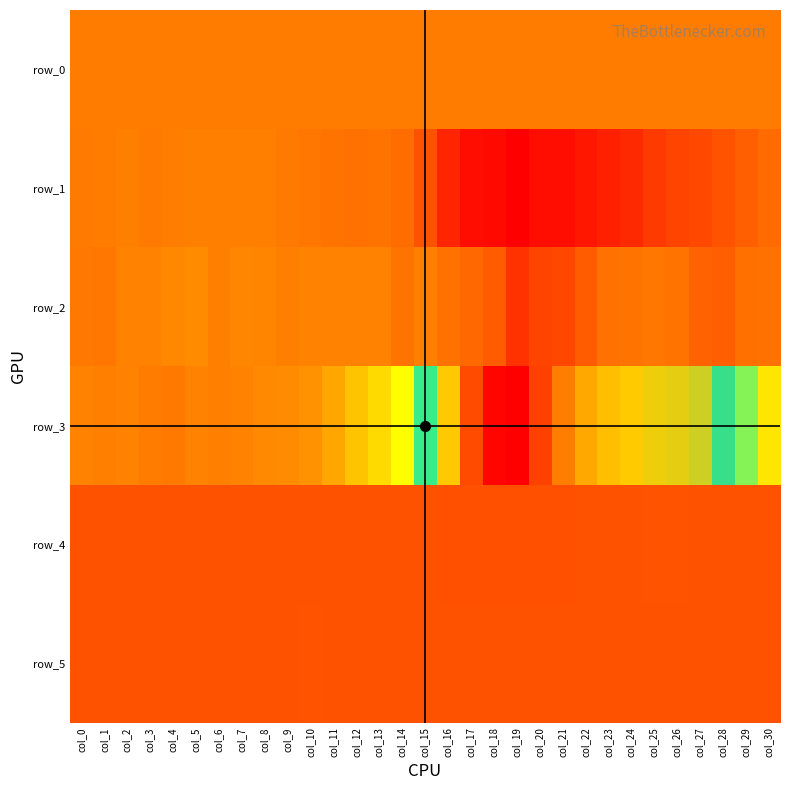

What is the average value of the row_3 series?

-4086.0